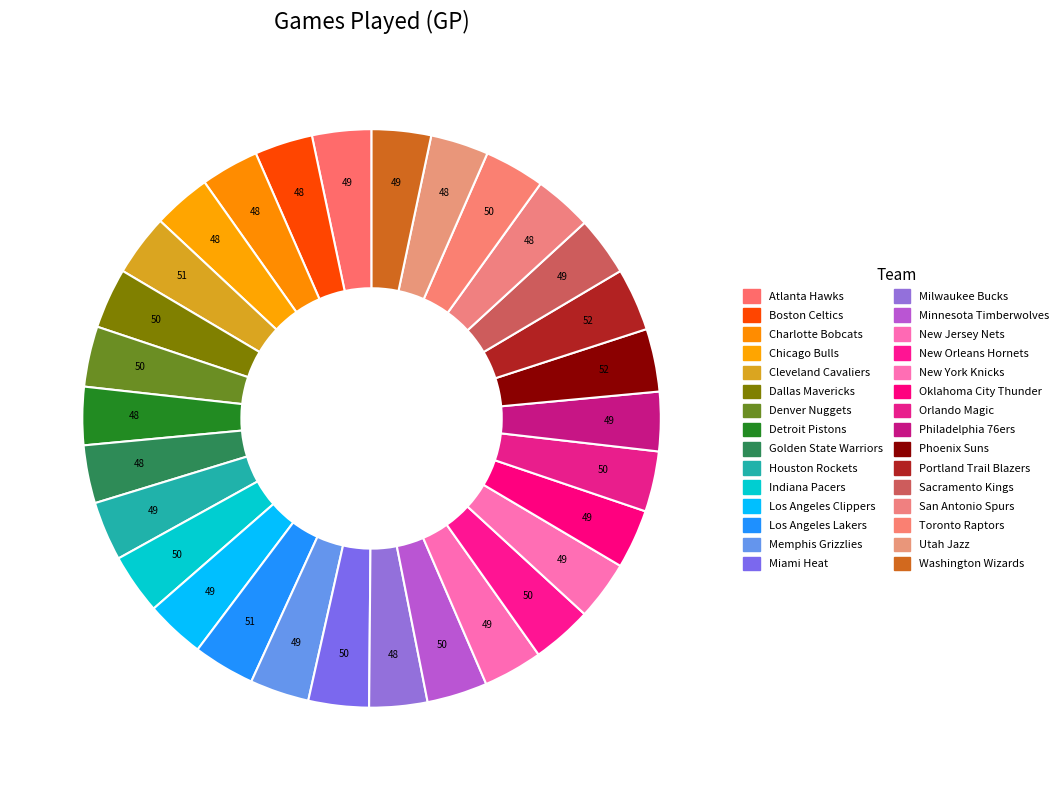

Count the number of slices in the pie.

30